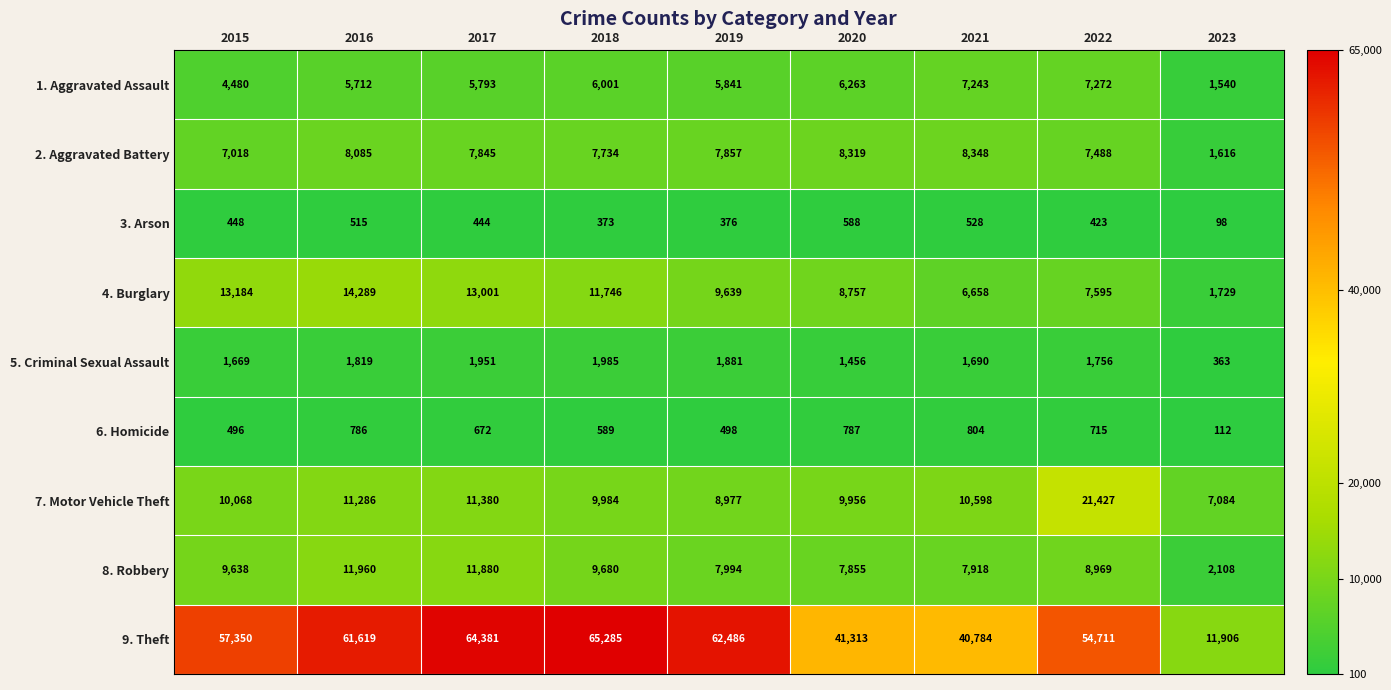

What is the difference between the highest and lowest values at 2020?

40725